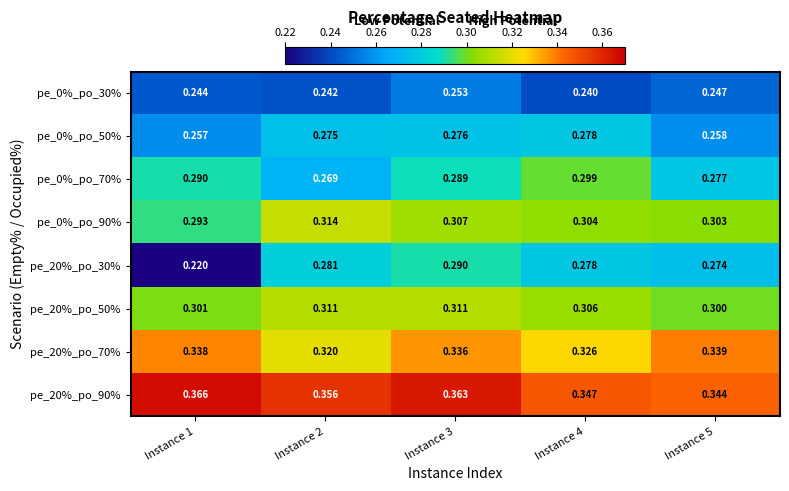

Is the value of pe_0%_po_30% at Instance 4 greater than the value of pe_20%_po_50% at Instance 1?

No